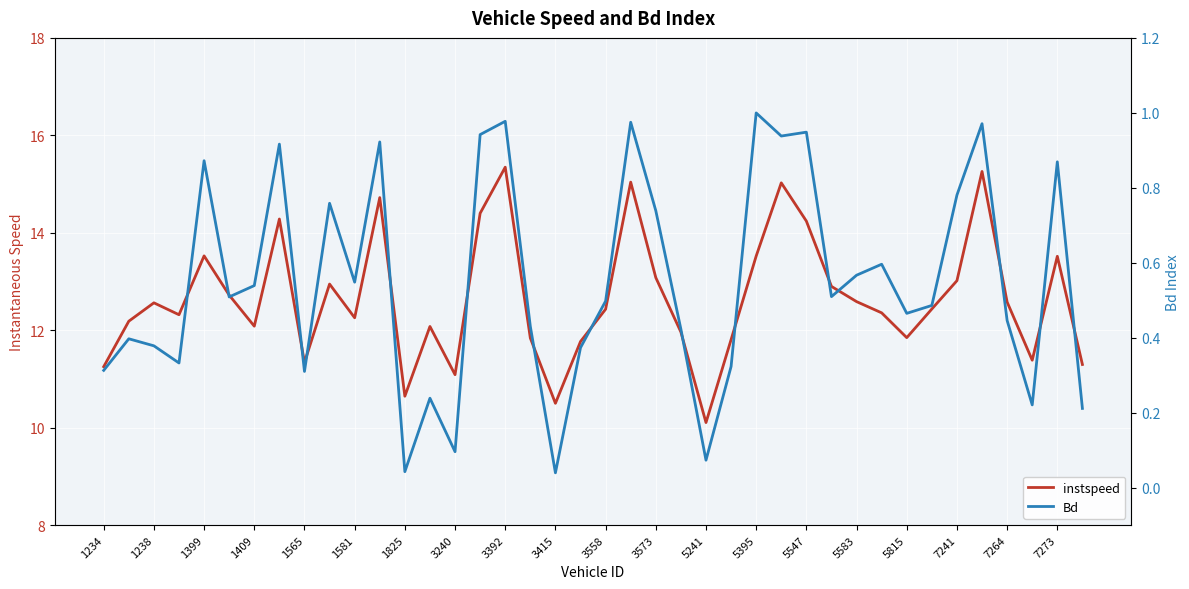

What is the total value across all series at 5583?

13.2